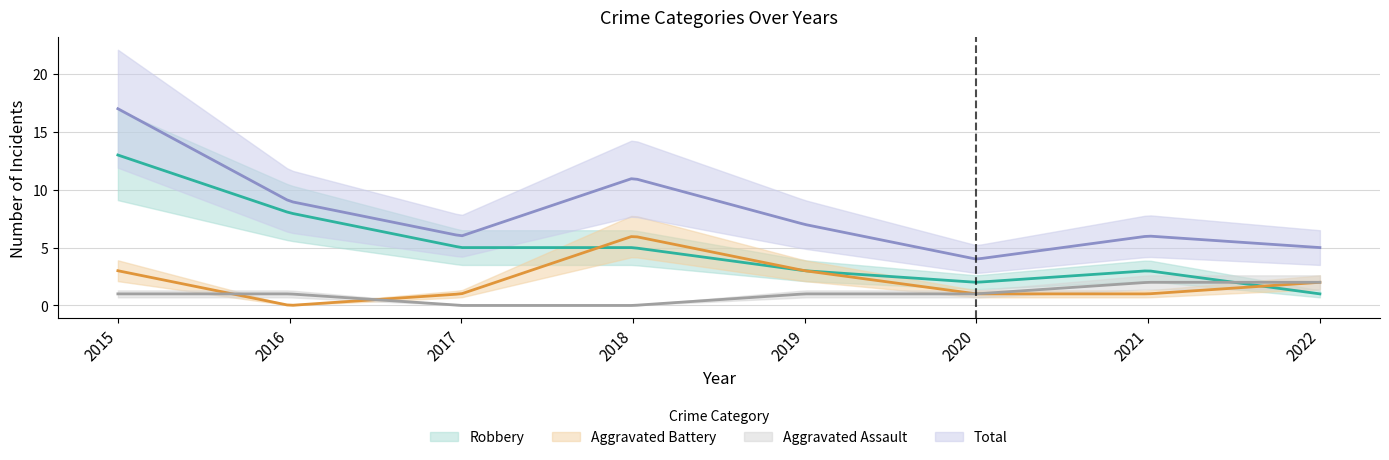

What is the value of the Aggravated Battery point at the 4th from the left?

6